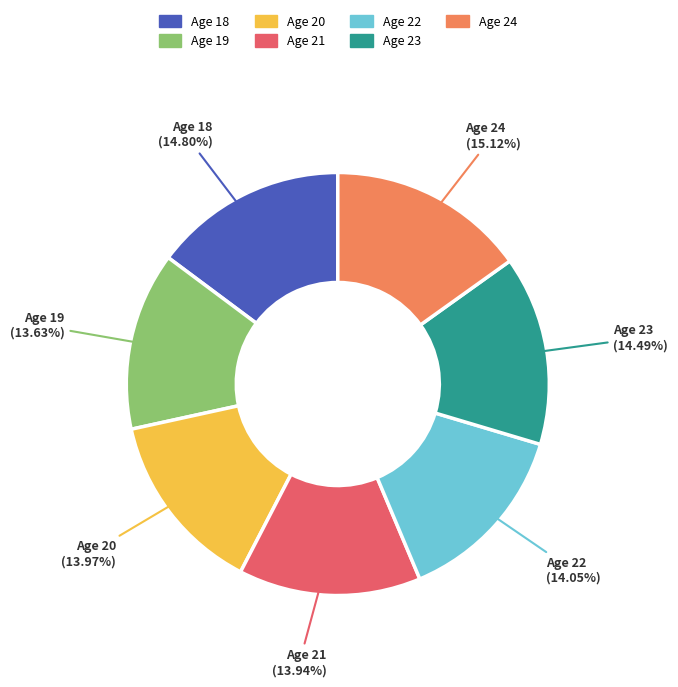

Is the sum of Age 23 and Age 21 greater than half?

No